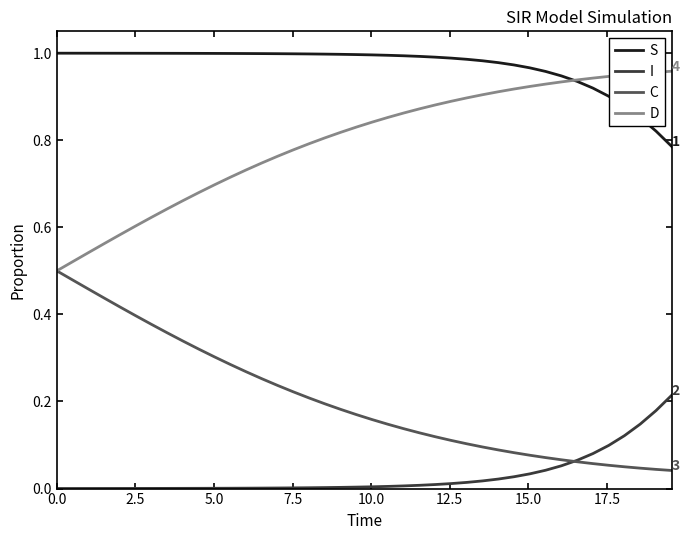

Which series has the largest total across all categories?

S